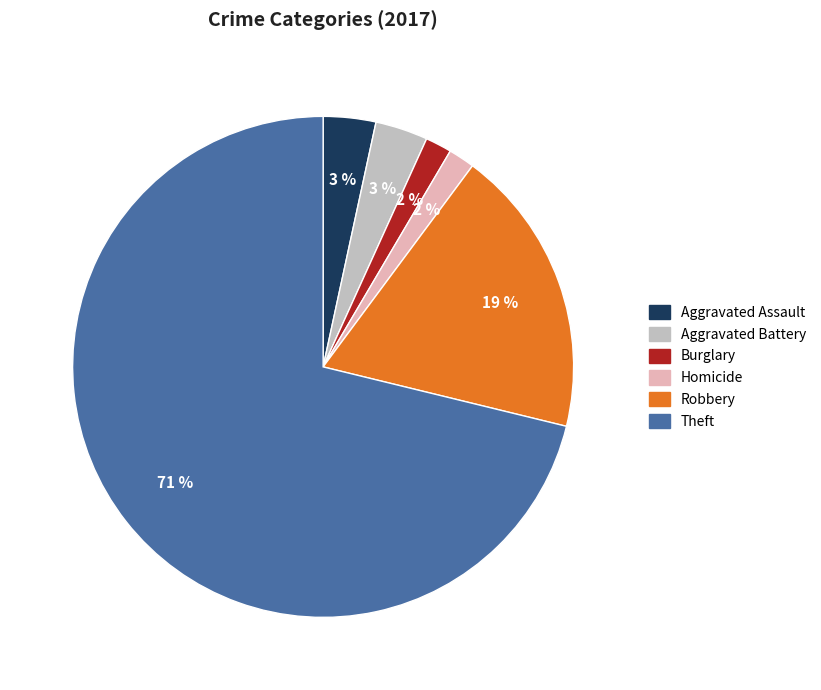

Is there any slice that represents more than half of the pie?

Yes